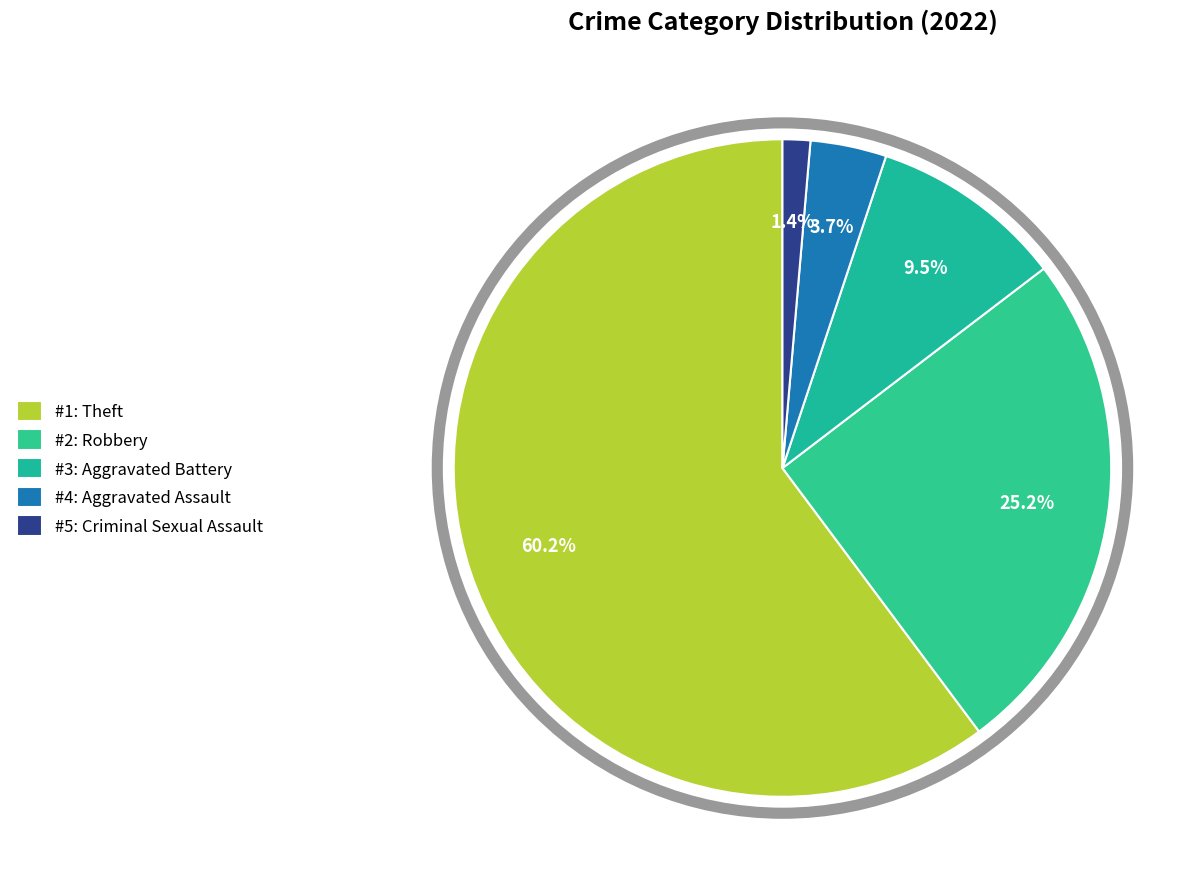

Which slice is the largest?

#1: Theft